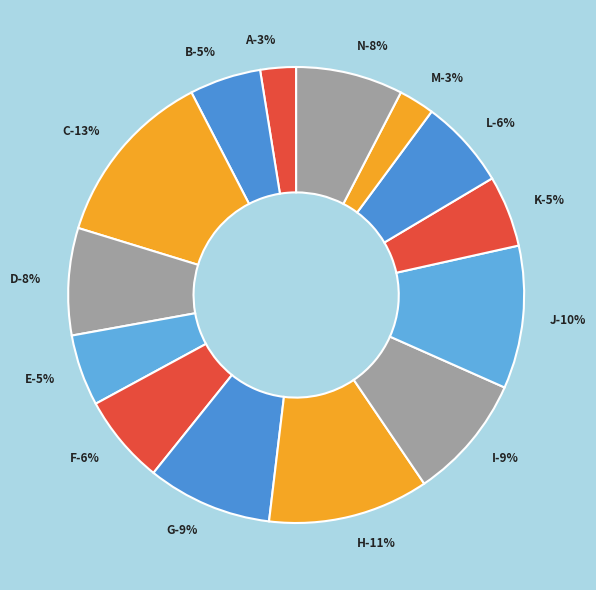

Is there any slice that represents more than half of the pie?

No